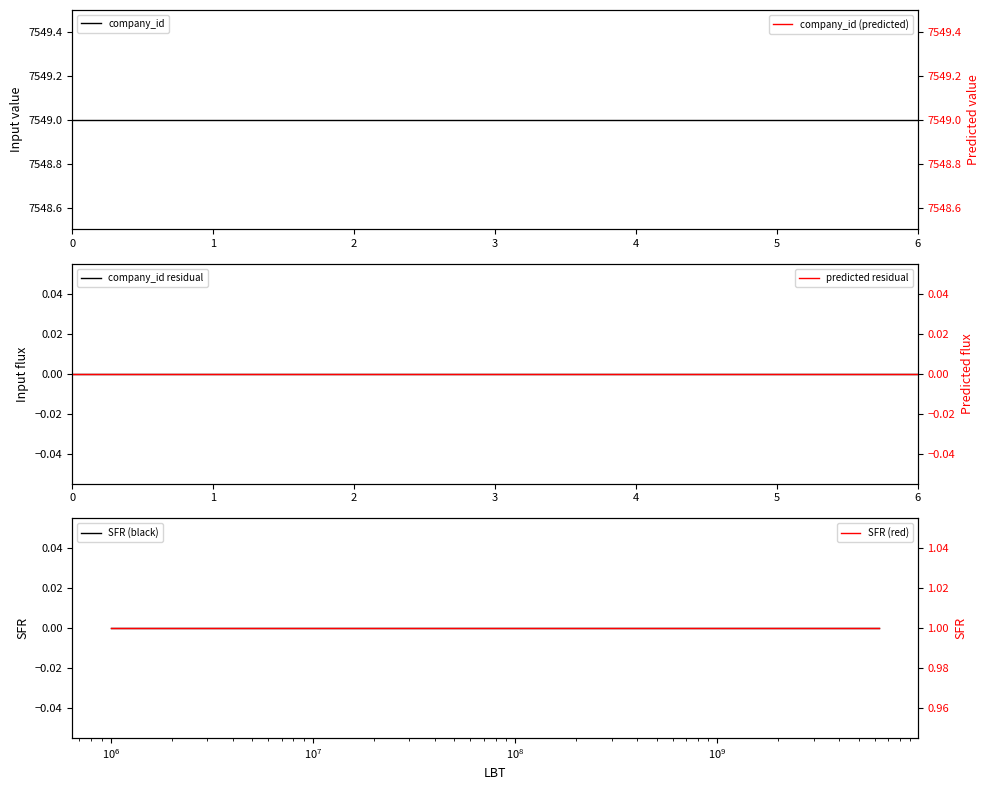

Rank the series by their maximum value, from lowest to highest.

company_id residual, SFR (black), predicted residual, SFR (red), company_id (predicted), company_id